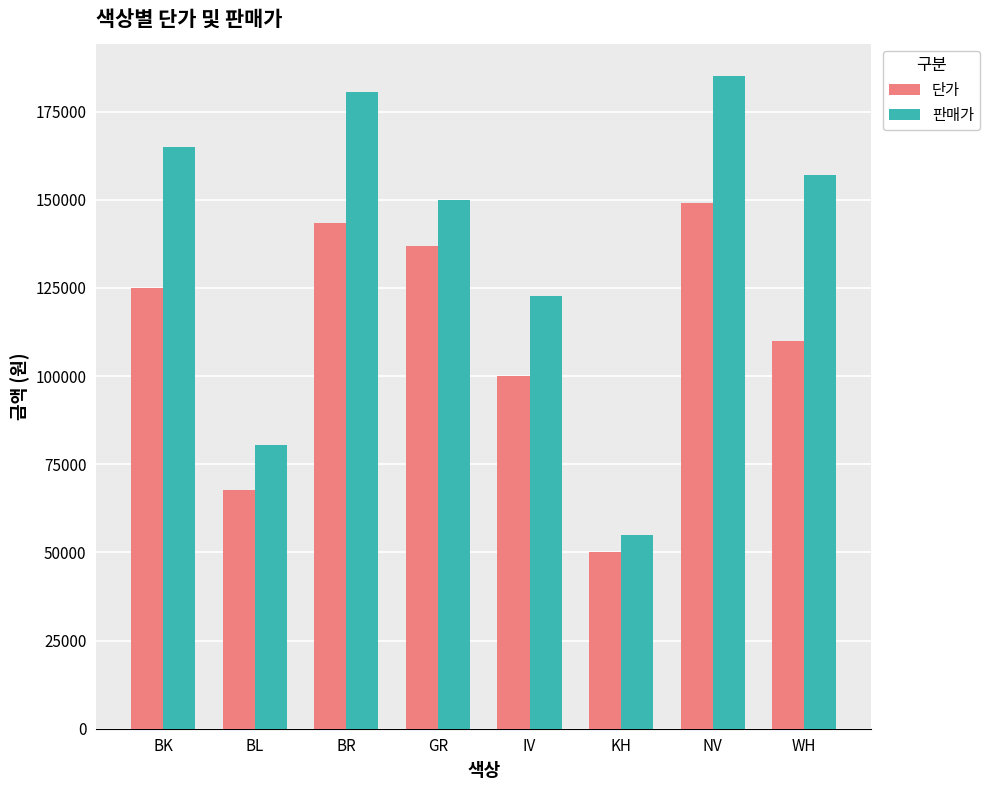

At which label is 단가 closest to 99583?

IV